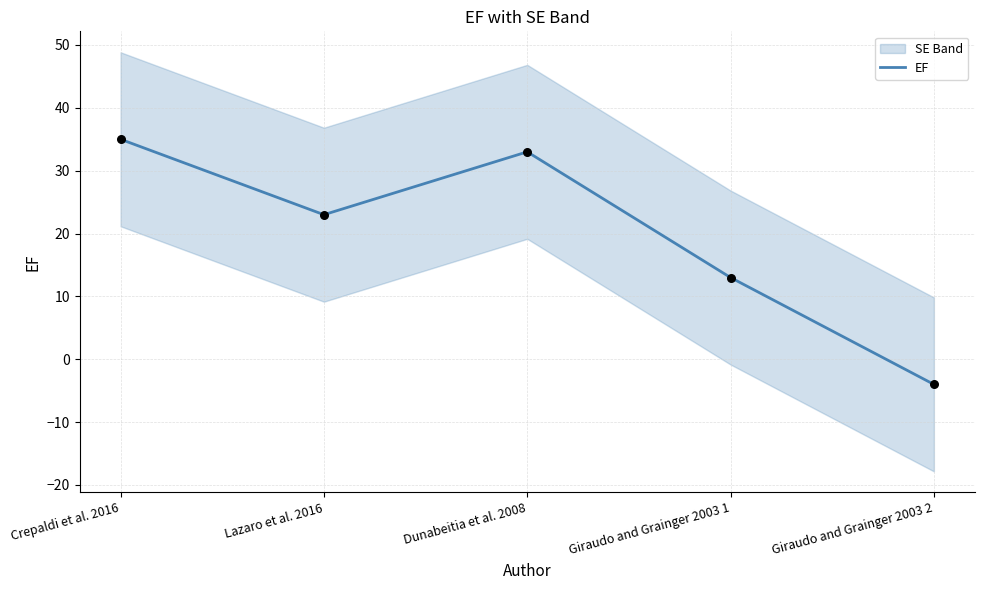

What is the change in value from Crepaldi et al. 2016 to Giraudo and Grainger 2003 2?

-39